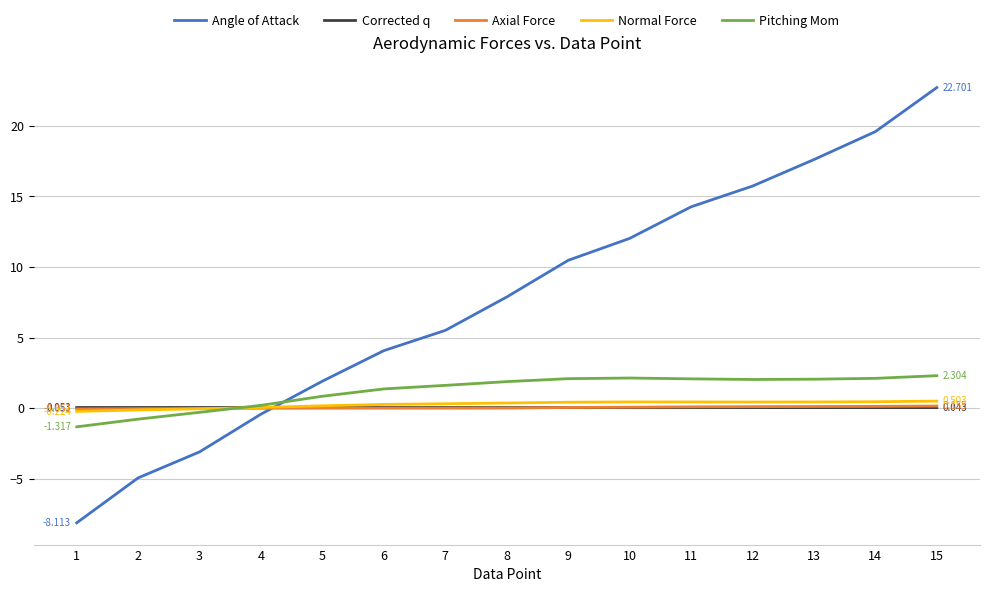

Does the chart display data point markers on the line(s)?

No